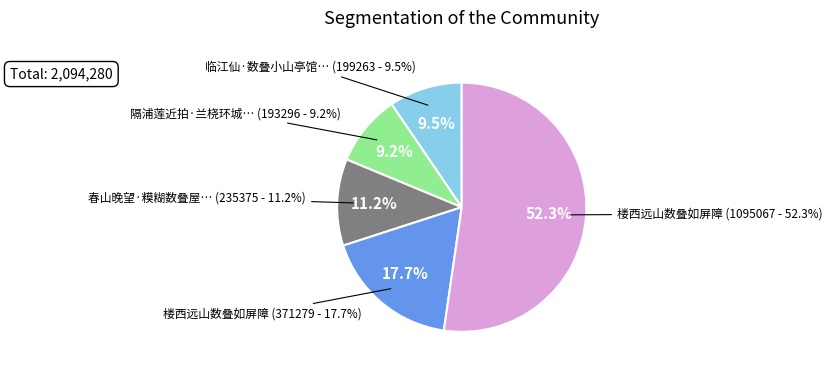

What percentage is the 楼西远山数叠如屏障 slice, to the nearest percent?

18%